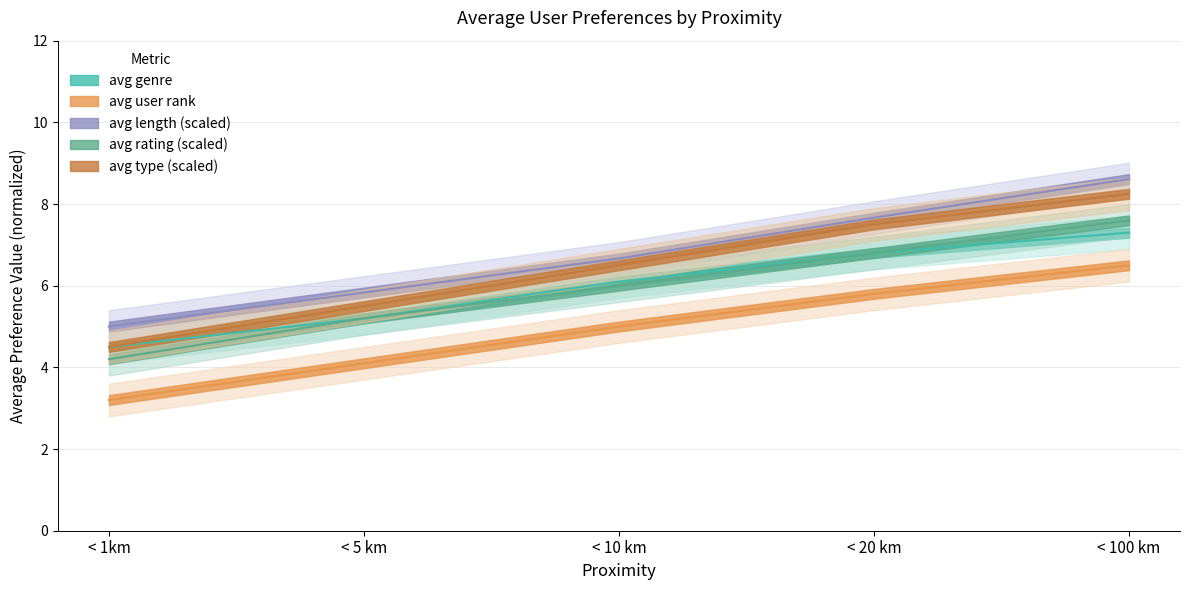

Between < 20 km and < 10 km, which is larger?

< 20 km